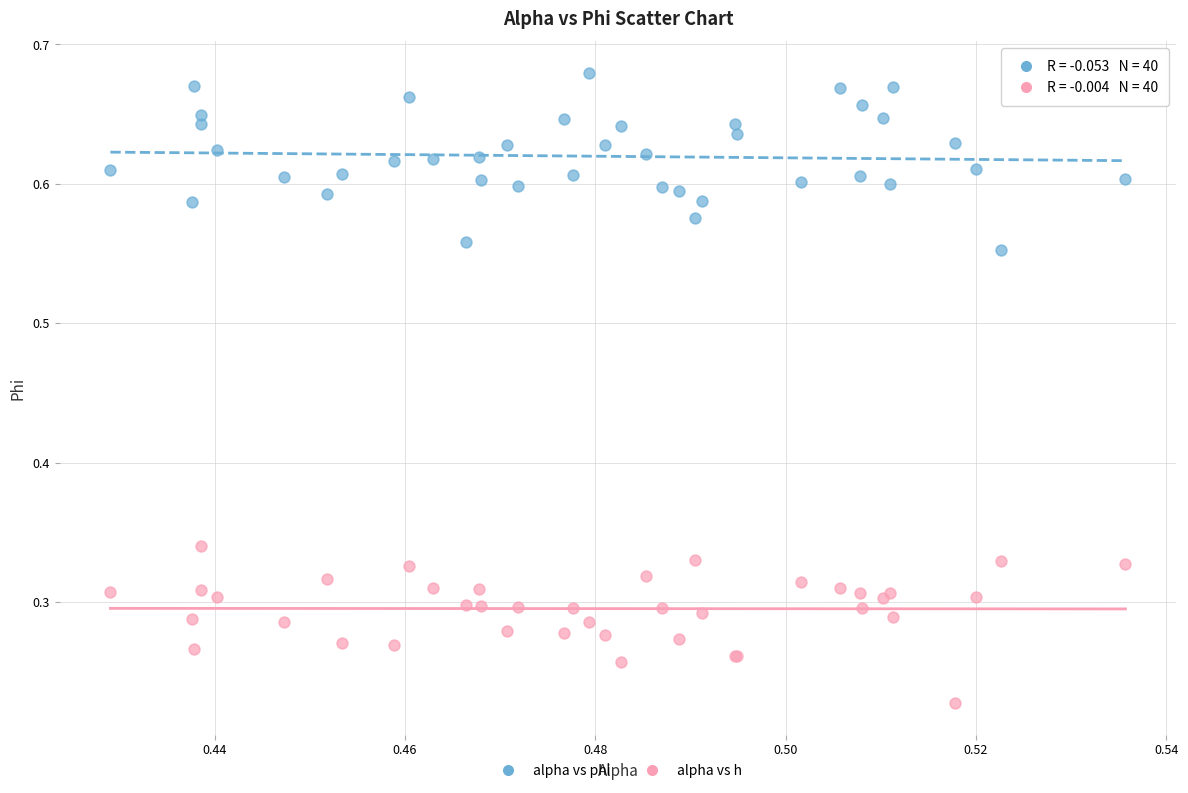

Which series contains the highest Y value?

alpha vs phi